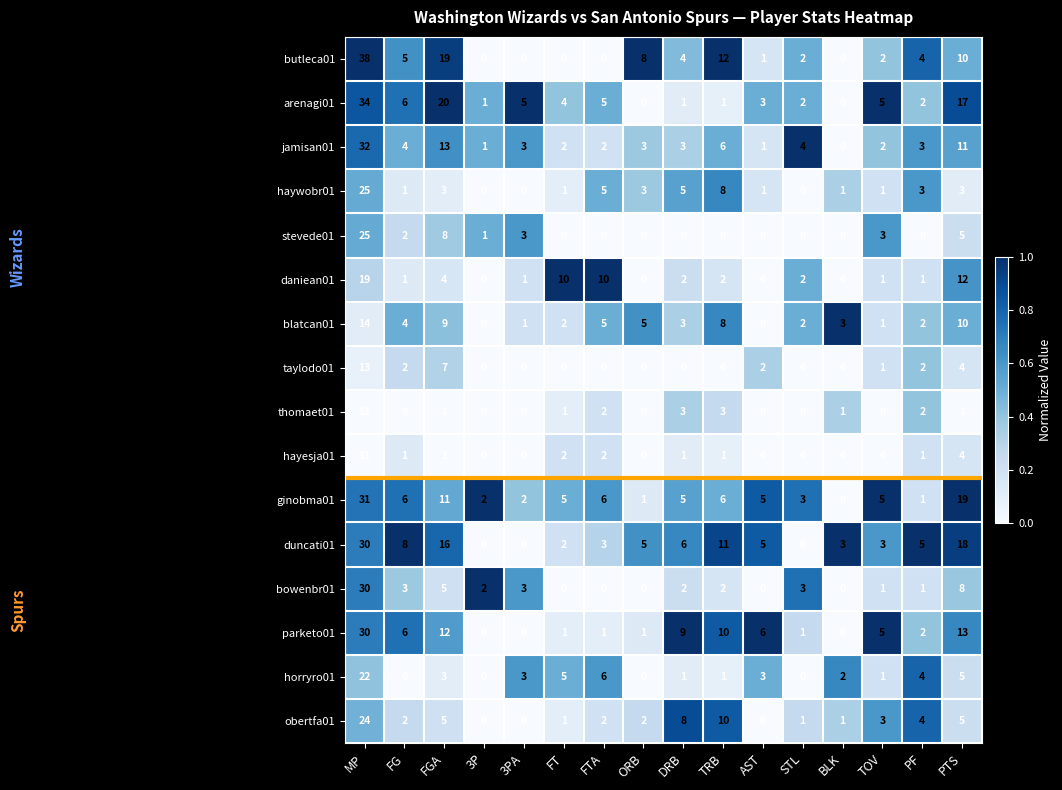

Between STL and PF, which series saw the biggest shift?

duncati01